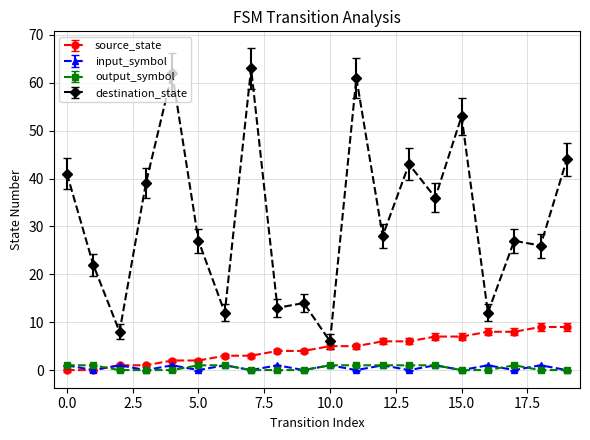

What is the sum of all output_symbol values?

10